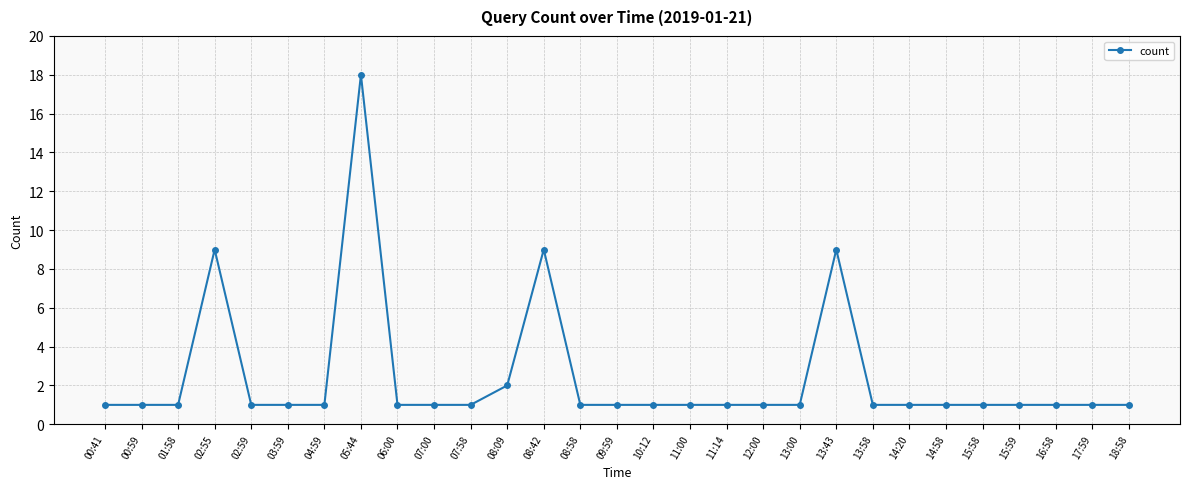

What is the label of the 14th point from the right?

10:12